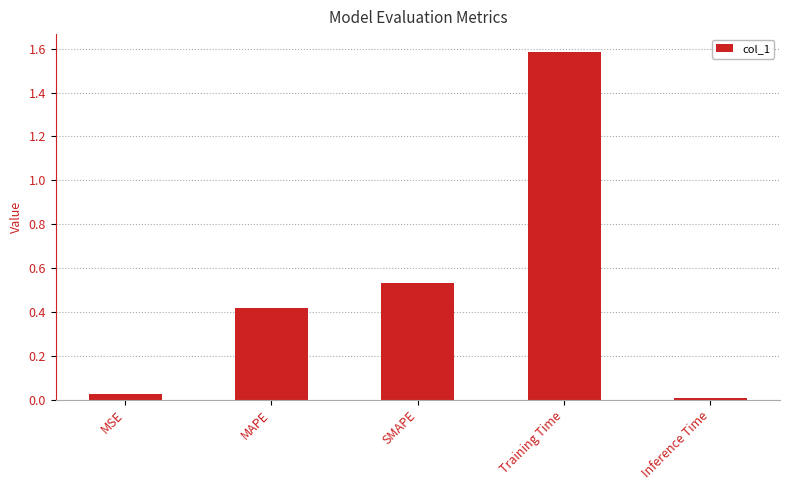

What is the sum of all values?

2.6